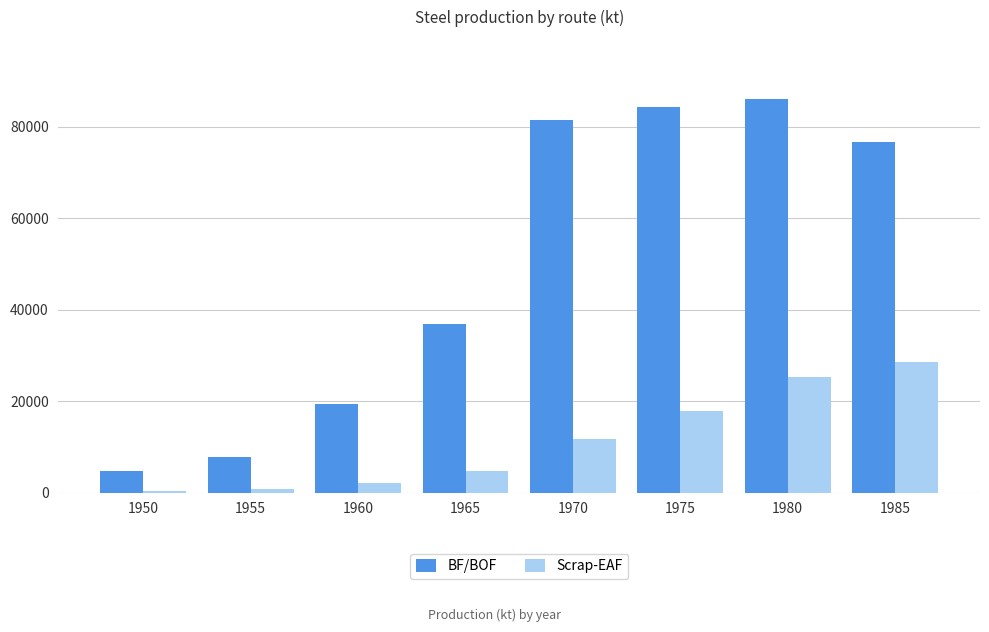

What is the difference between the maximum and minimum values in the BF/BOF series?

81306.6